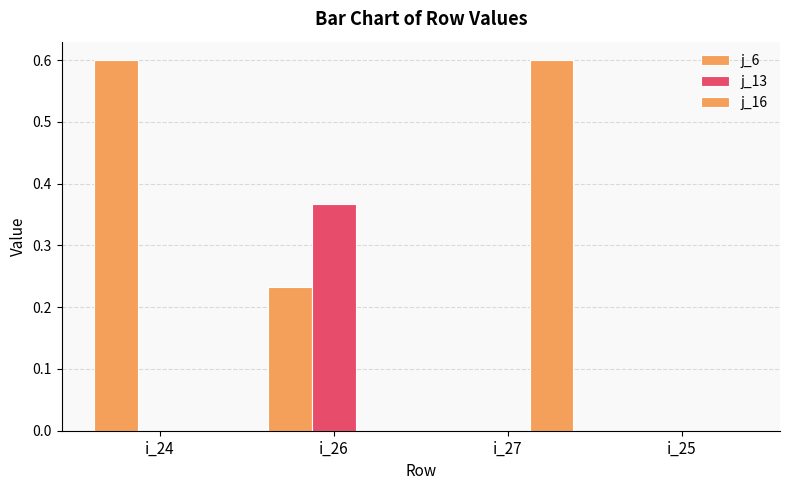

The value of j_6 at i_24 is 0.6. True or false?

True